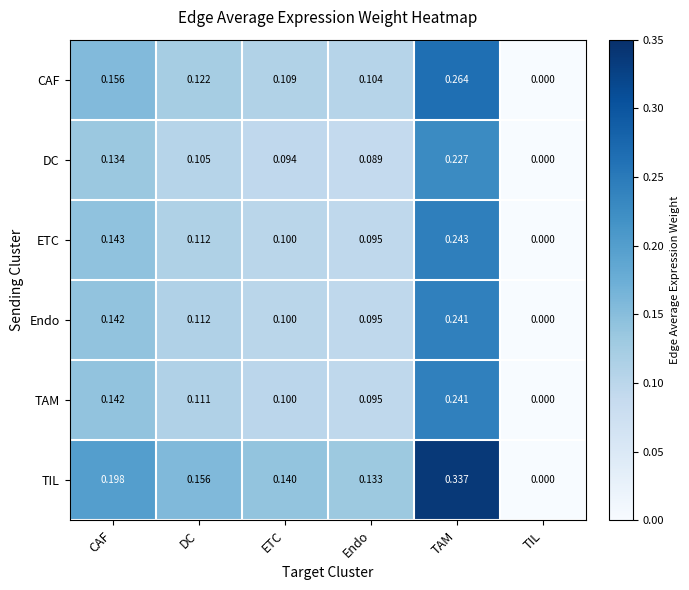

At which category does the chart reach its minimum across all series?

TIL